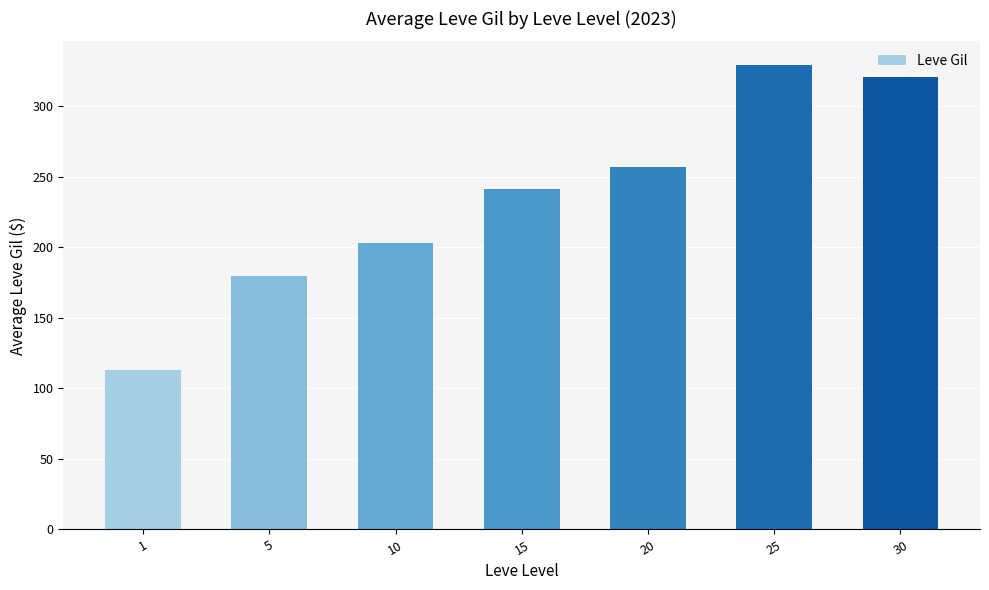

Reading left to right, what are all the values shown in this chart?

113.3	180.0	202.8	241.3	257.0	329.7	320.8